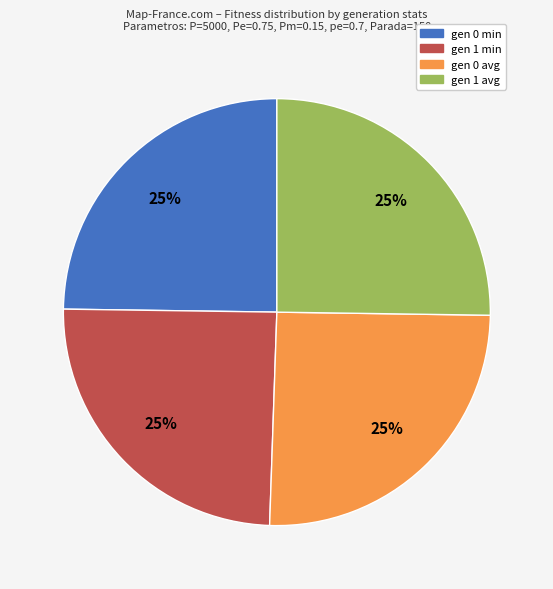

How many segments does this pie chart have?

4